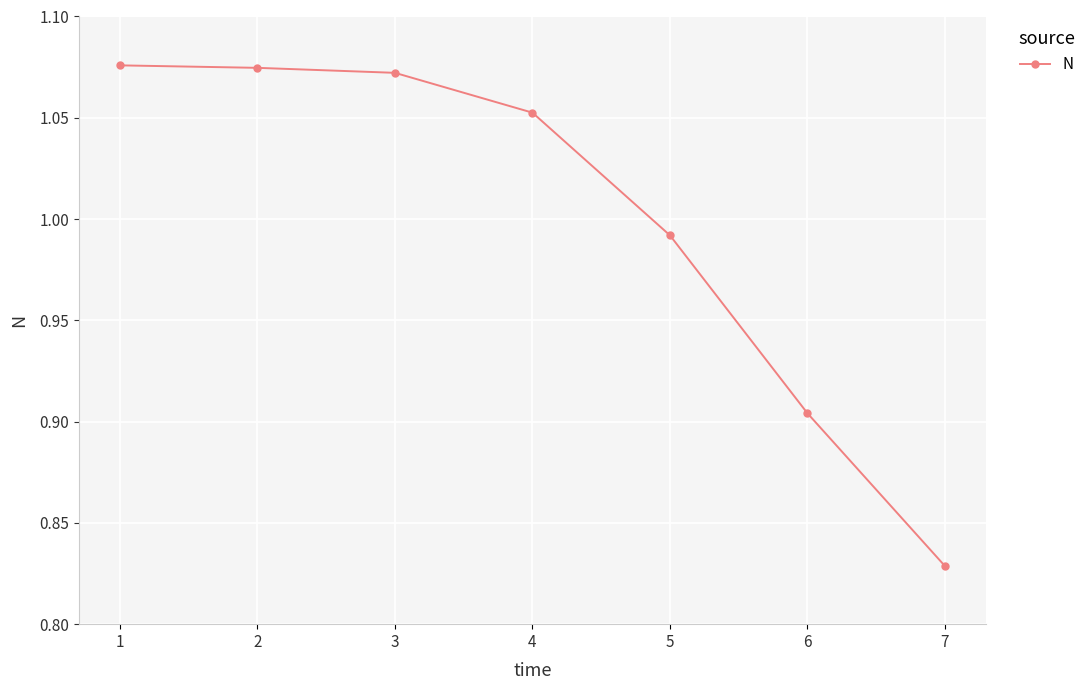

What is the difference between the values at 7 and 5?

0.2